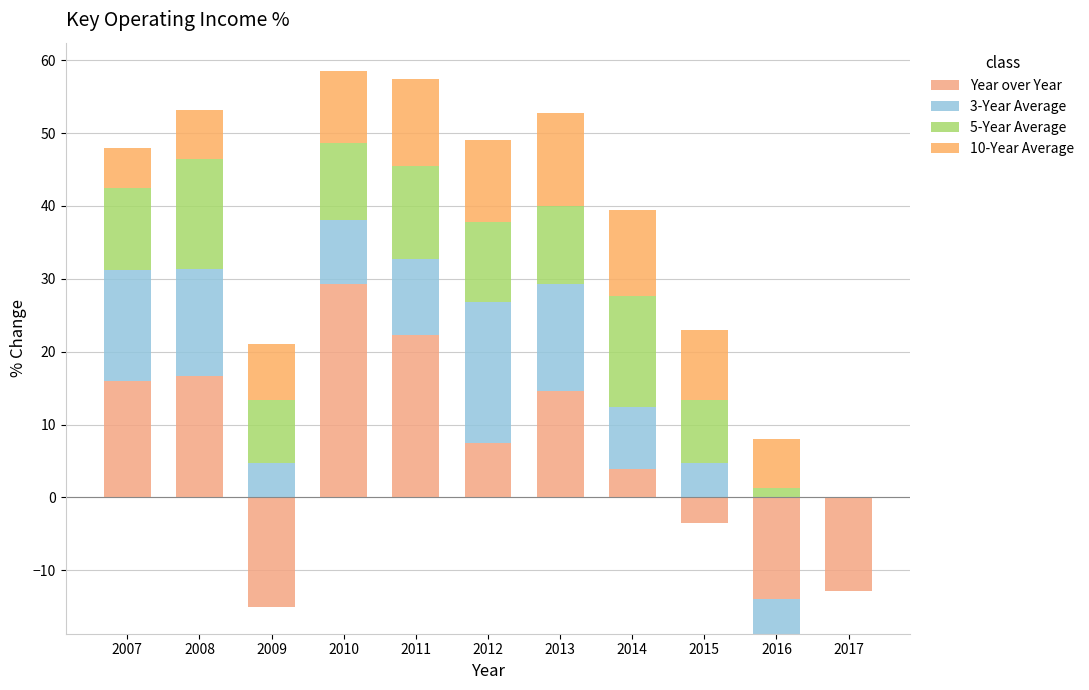

How many values in the 3-Year Average series are below 8?

4